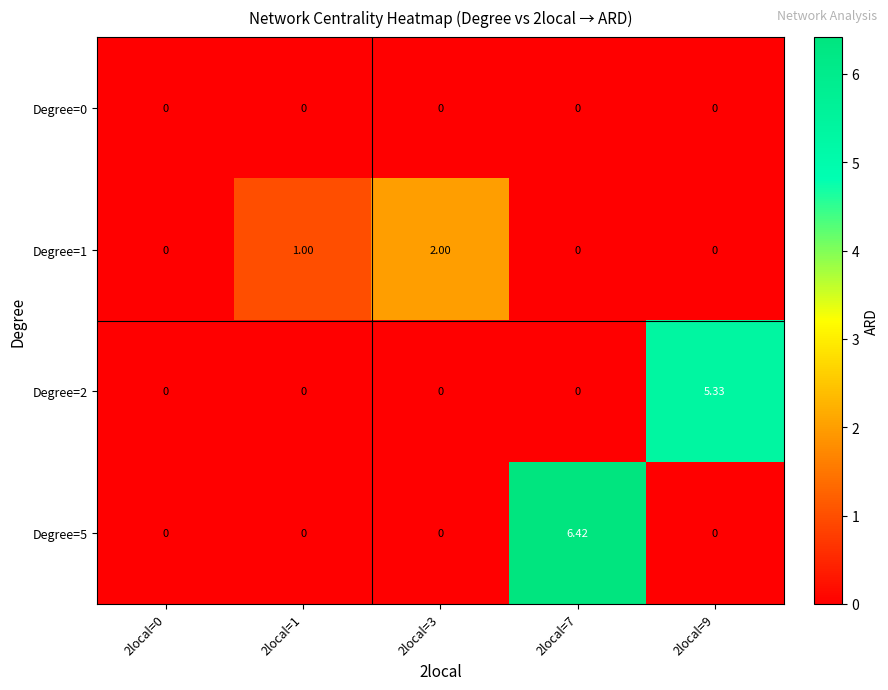

Which category has the highest value across all series?

2local=7